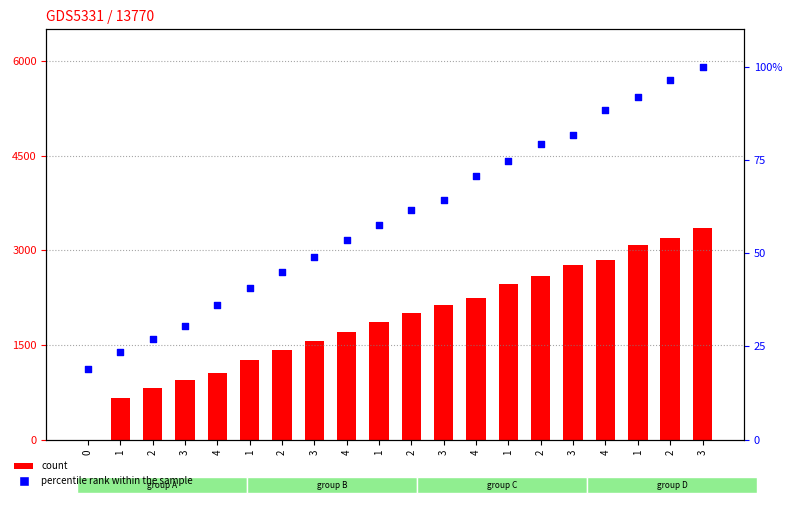

Is the value of percentile rank within the sample at 4 greater than the value of count at 1?

No